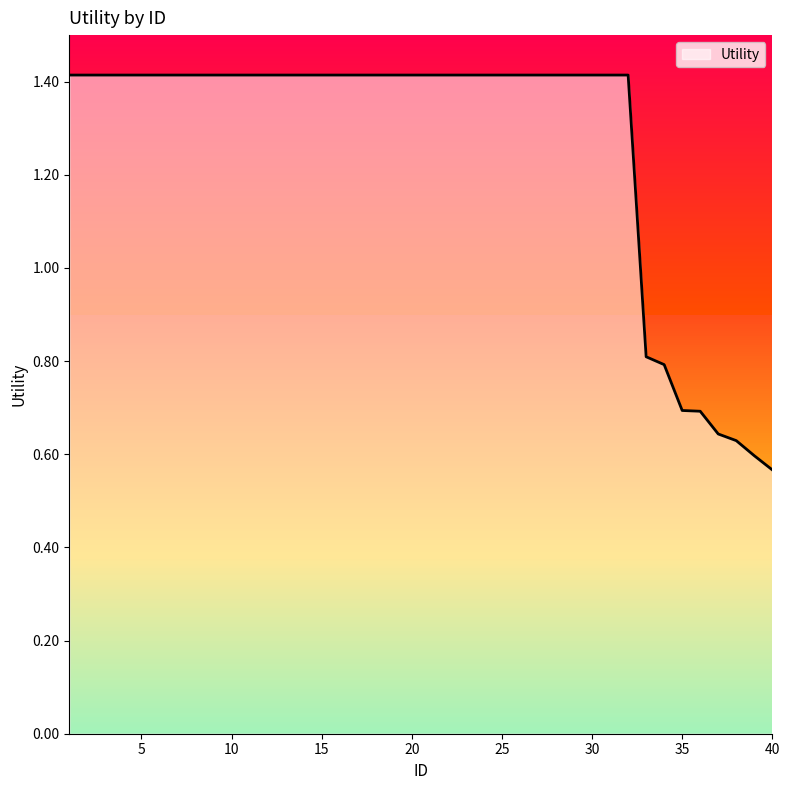

Which category has the highest value across all series?

1